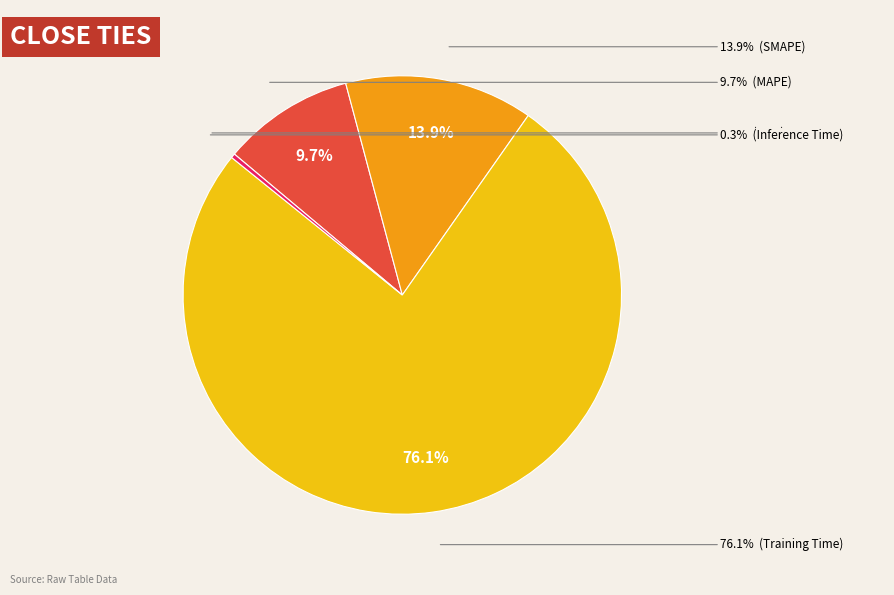

Is there any slice that represents more than half of the pie?

Yes